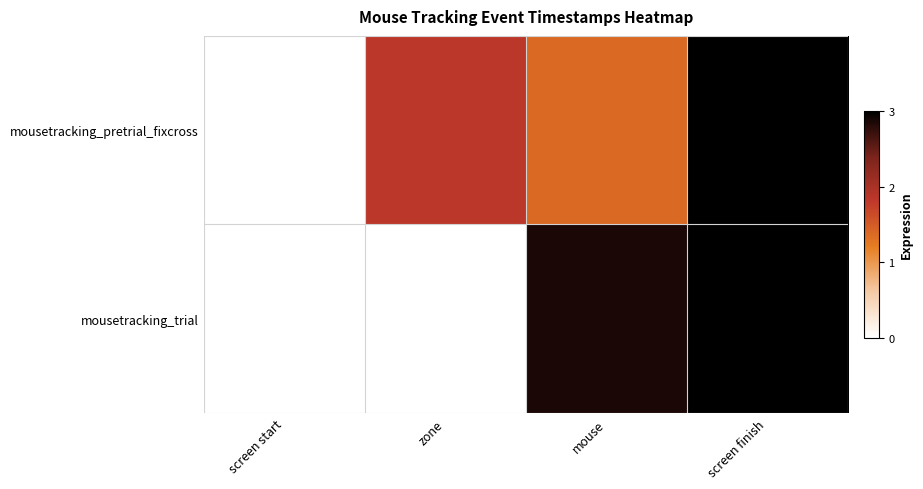

What is the difference between the highest and lowest values at mouse?

1.5